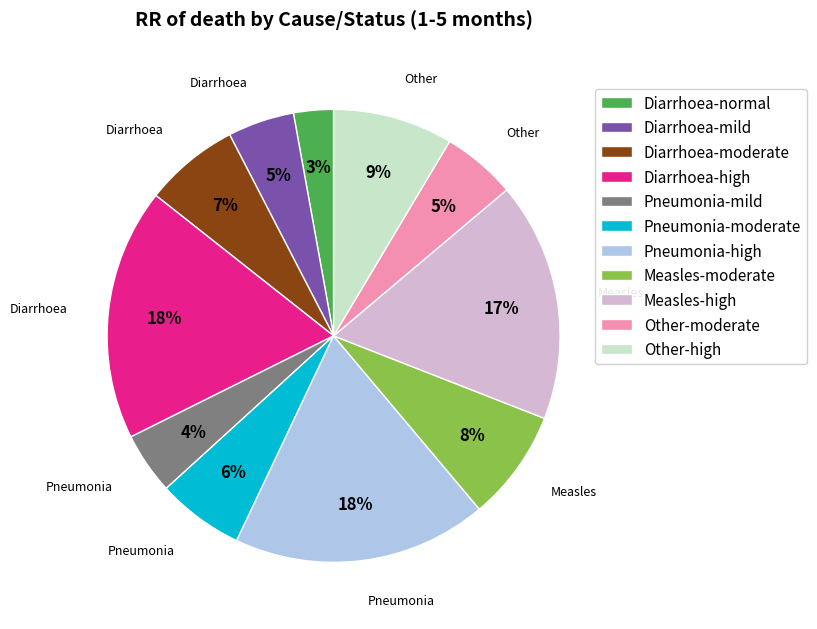

To the nearest percent, what portion does Diarrhoea-moderate represent?

7%